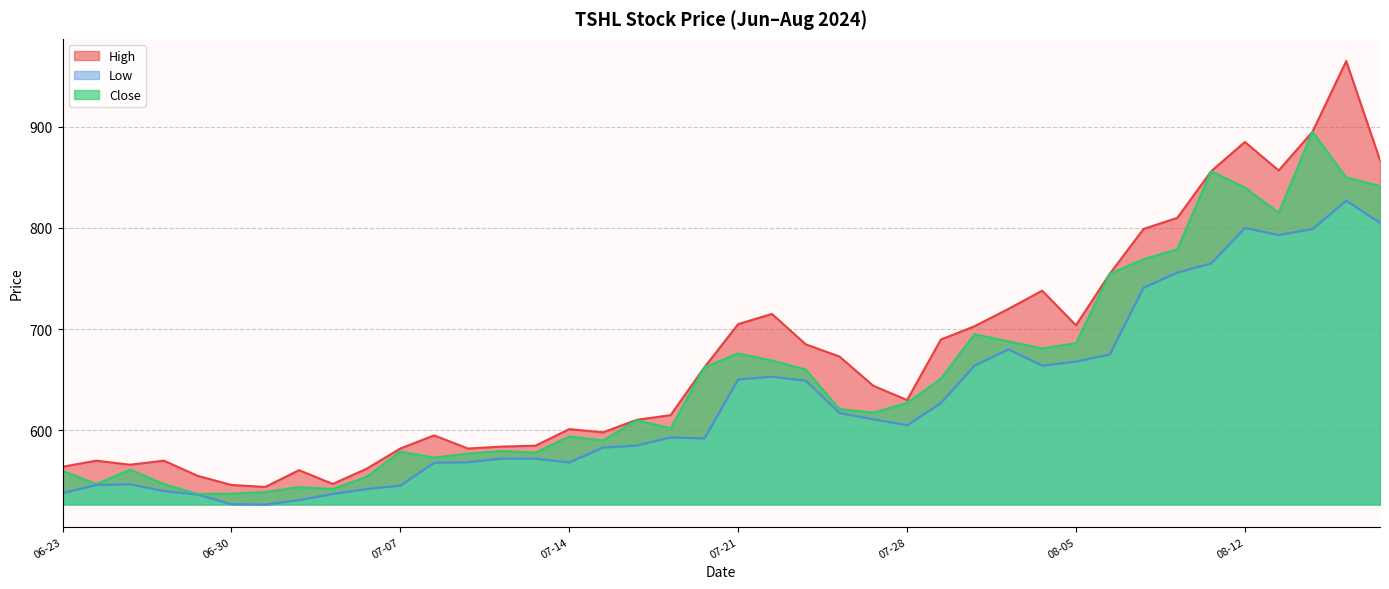

Which series has the largest range (max minus min)?

High